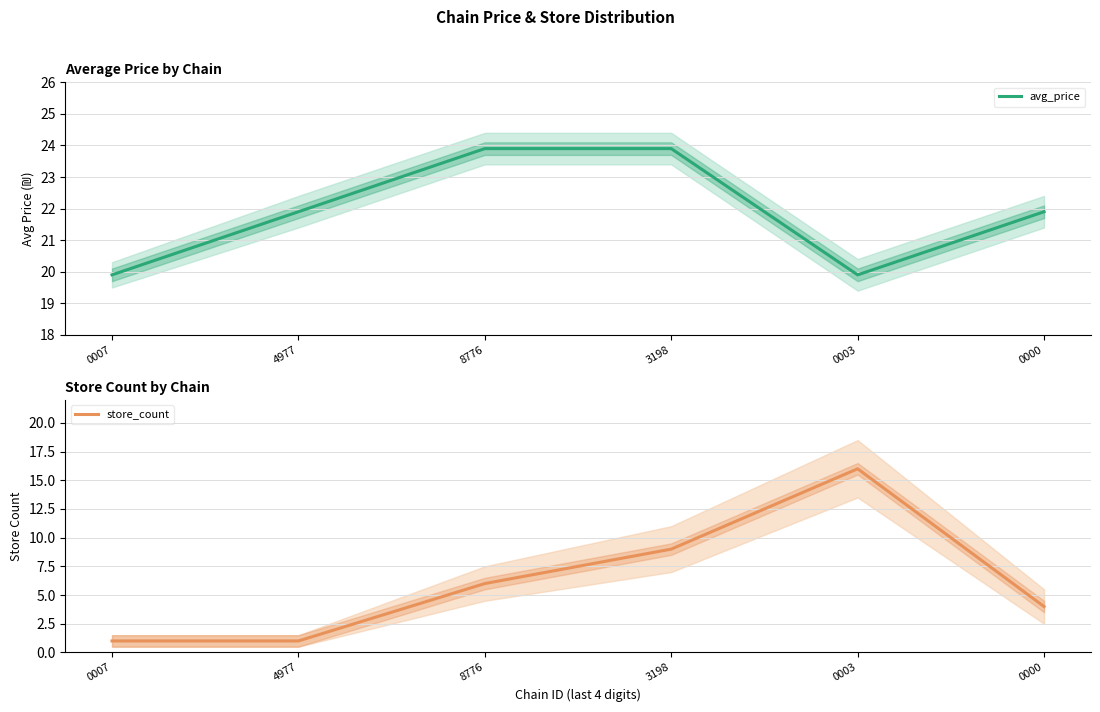

Count the number of data series in this chart.

2